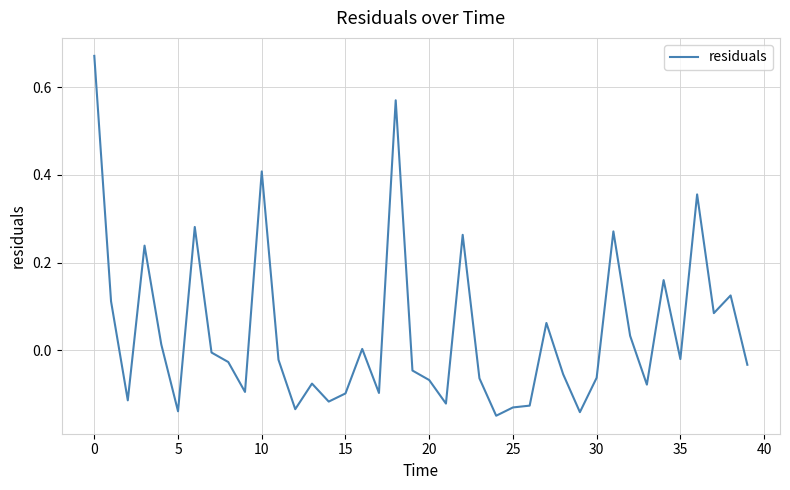

True or false: the data has more than 2 interior local peaks.

True